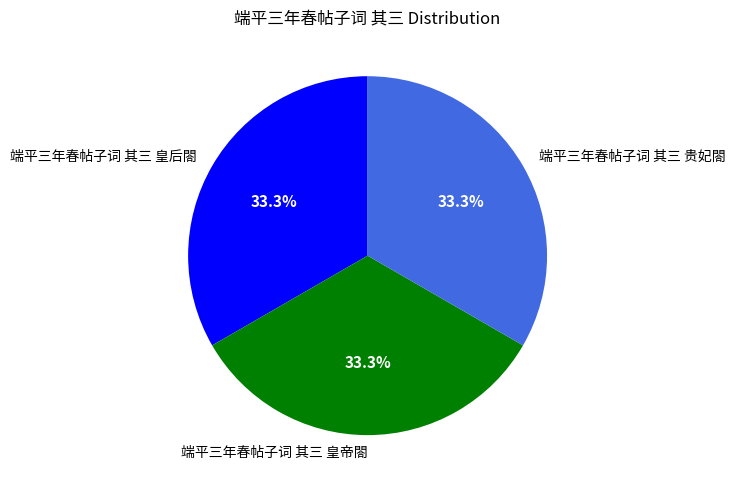

How many segments does this pie chart have?

3